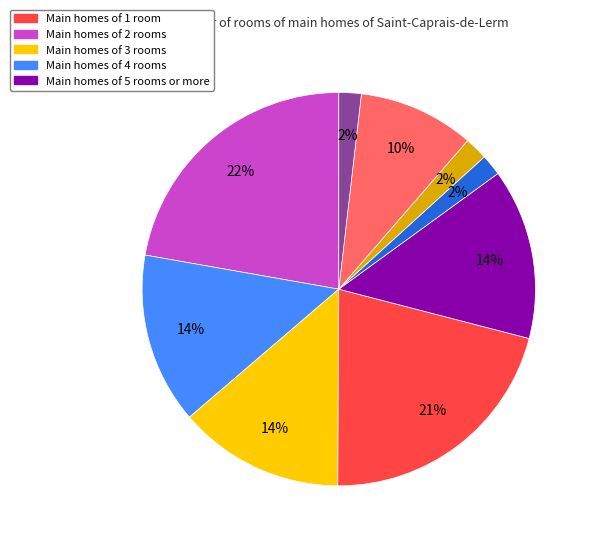

Is there a majority slice in this chart?

No